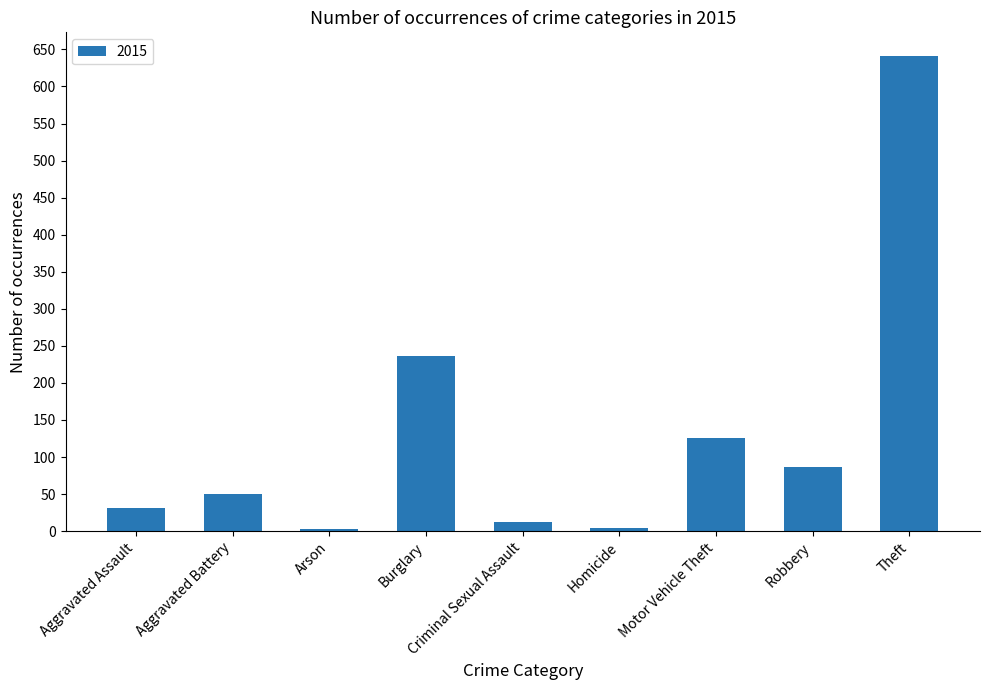

What is the label of the 4th bar from the right?

Homicide